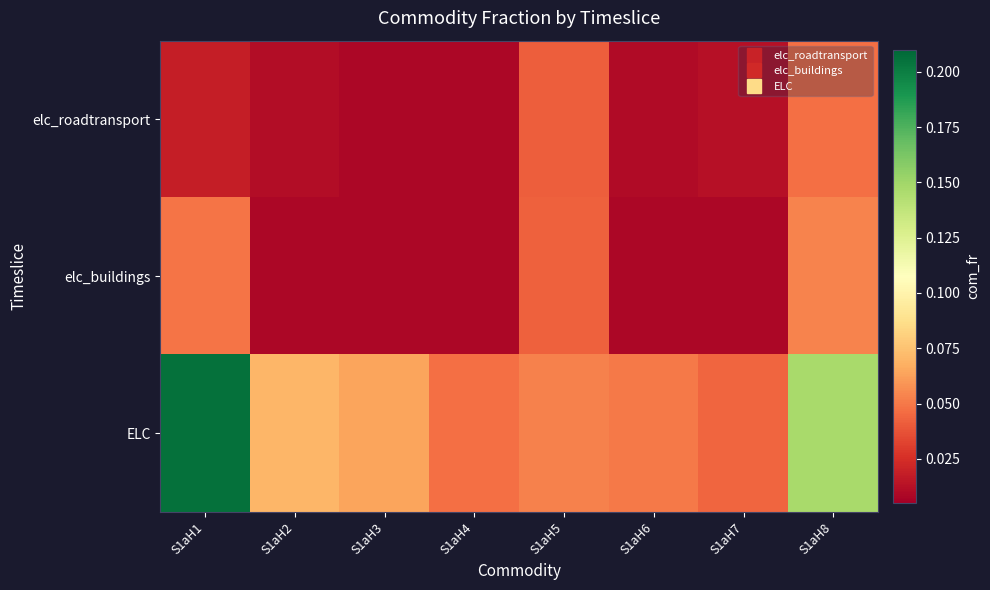

What is the maximum value shown in the chart?

0.2